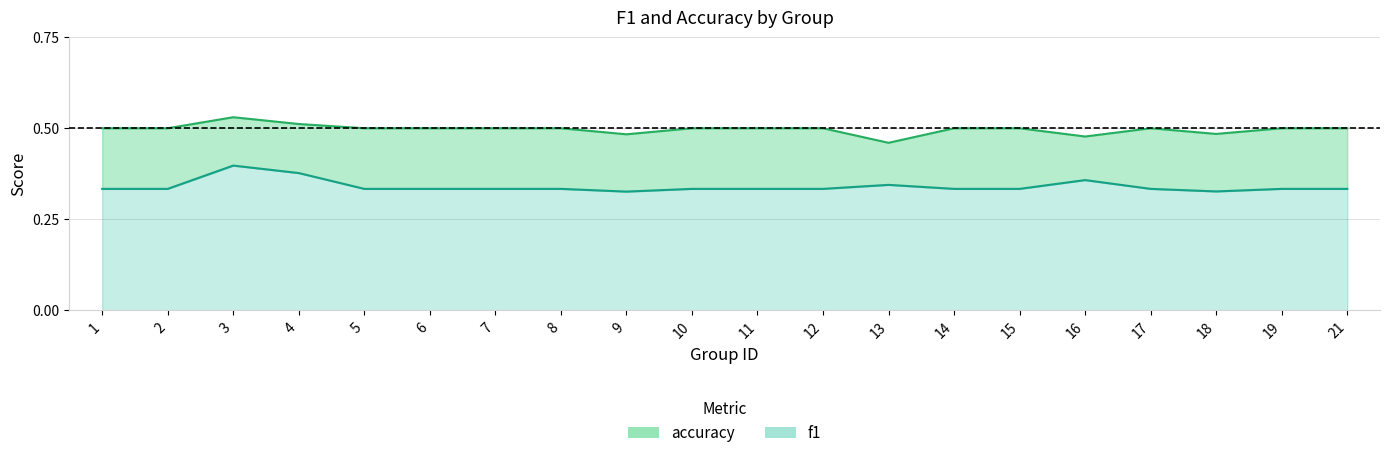

What is the lowest value of the f1 series?

0.3